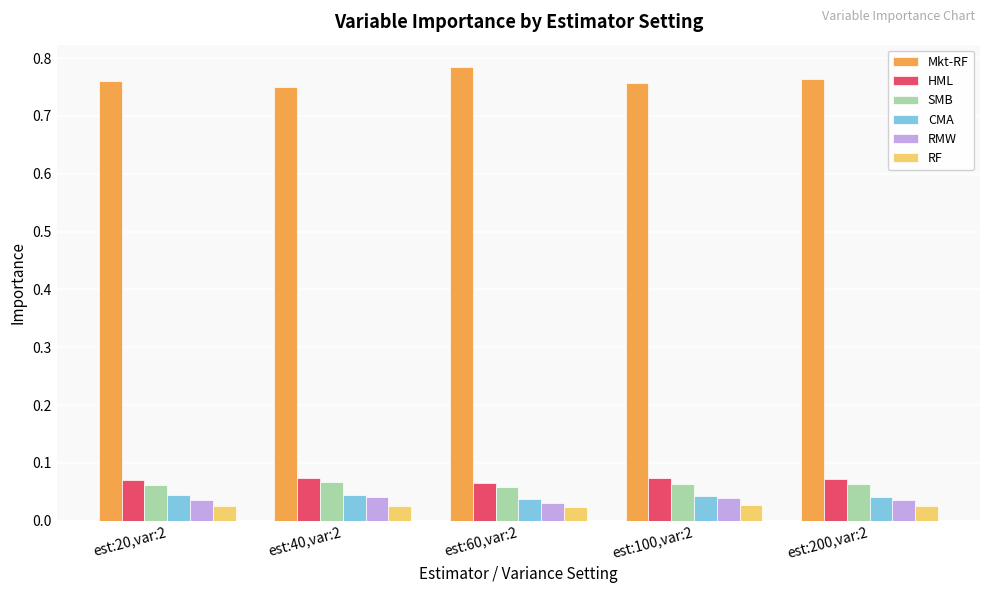

How many CMA values are between 0 and 1?

5